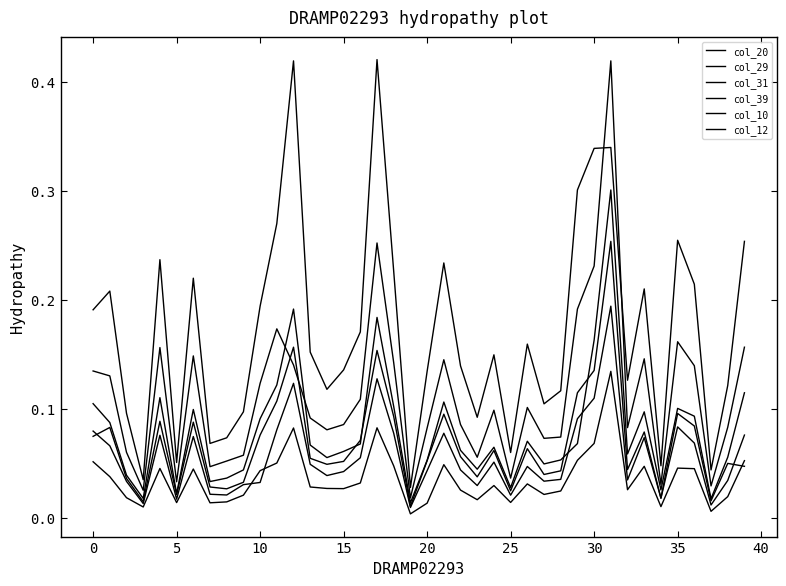

Does the chart display data point markers on the line(s)?

No